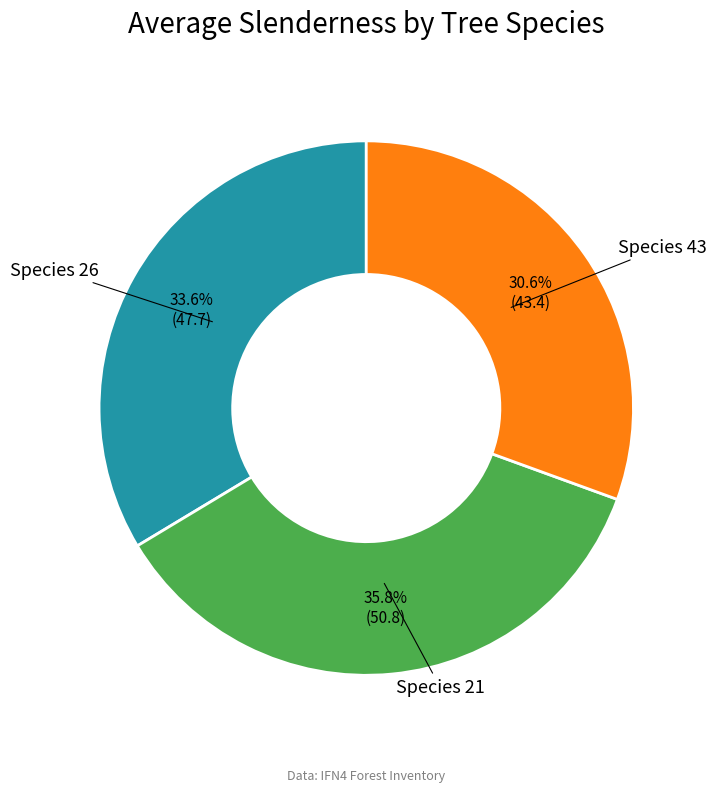

Is there a majority slice in this chart?

No